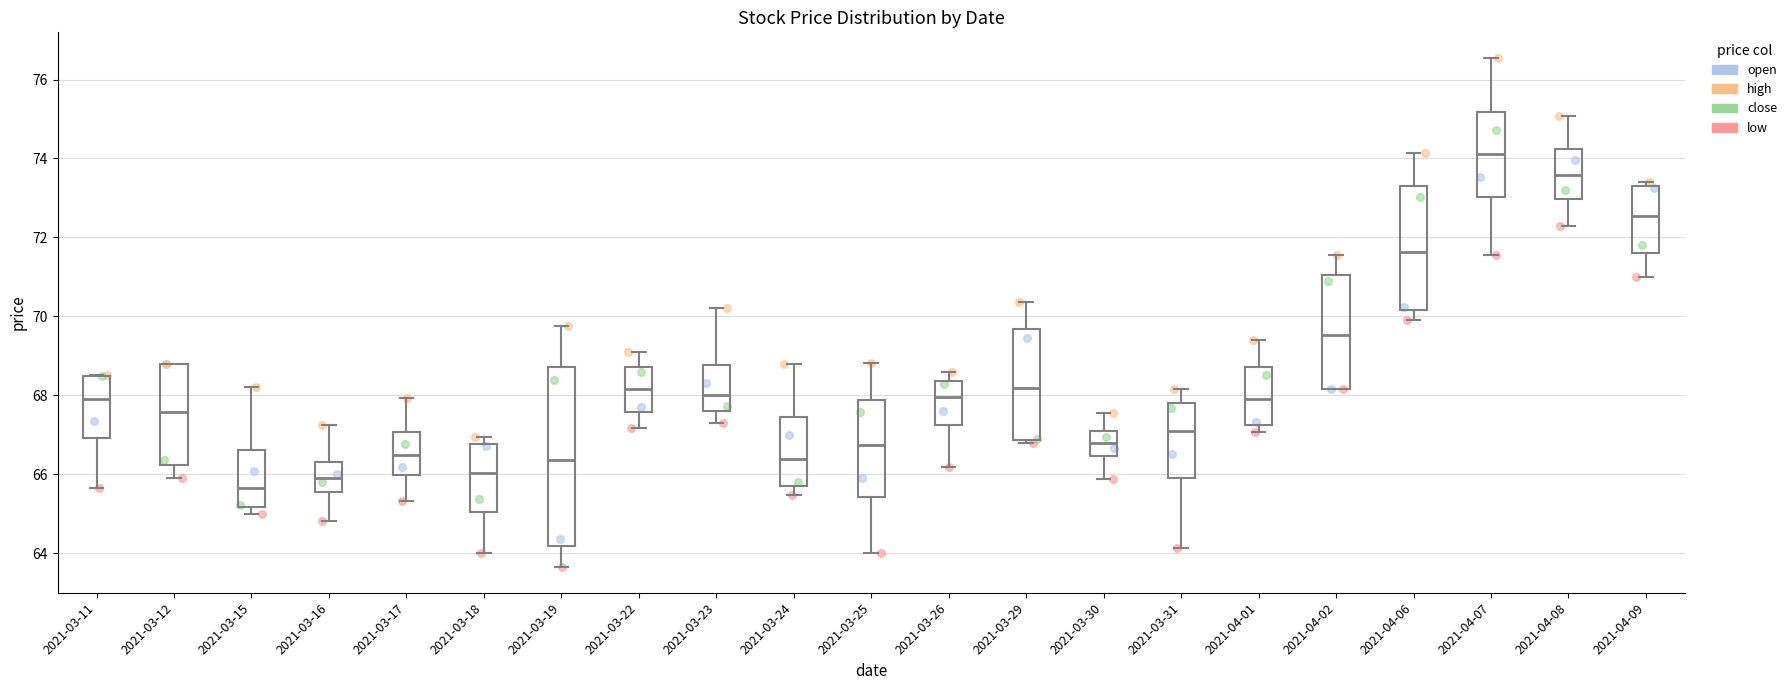

Where does the median line of the box for 2021-03-19 sit on the y-axis? The values are not printed on the chart, so give them approximately, as read against the axis.

66.4